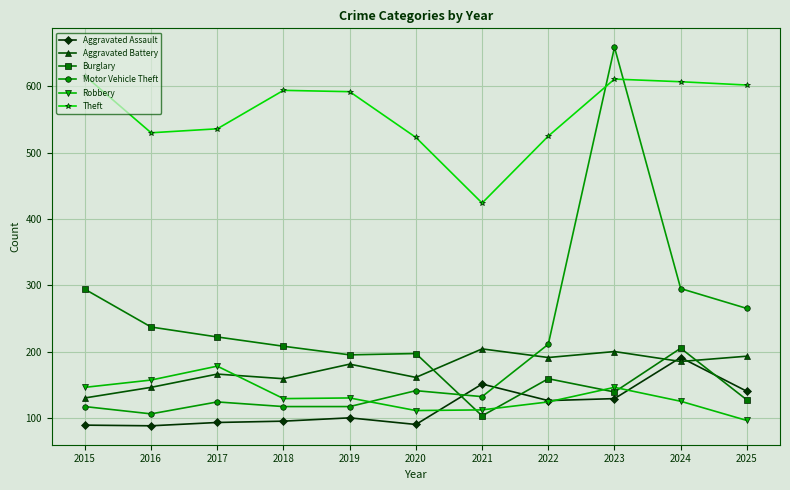

What is the lowest value of the Aggravated Battery series?

130